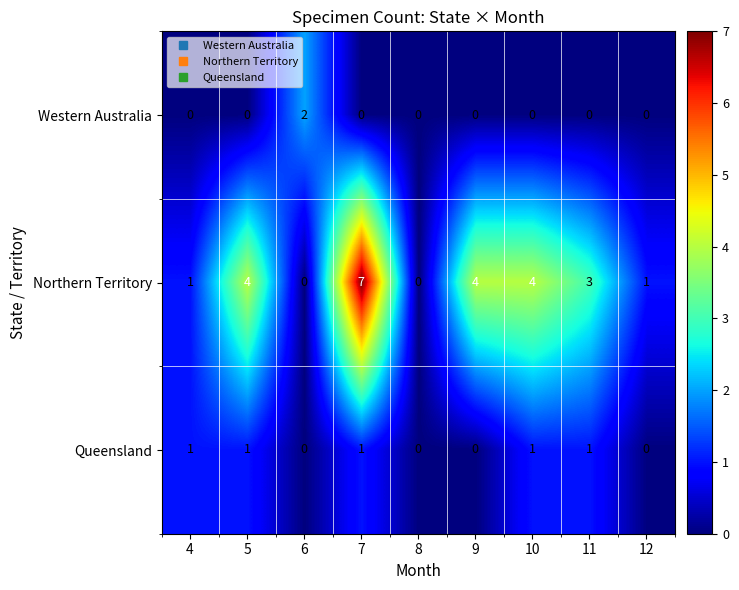

The value of Northern Territory at 12 is 1. True or false?

True